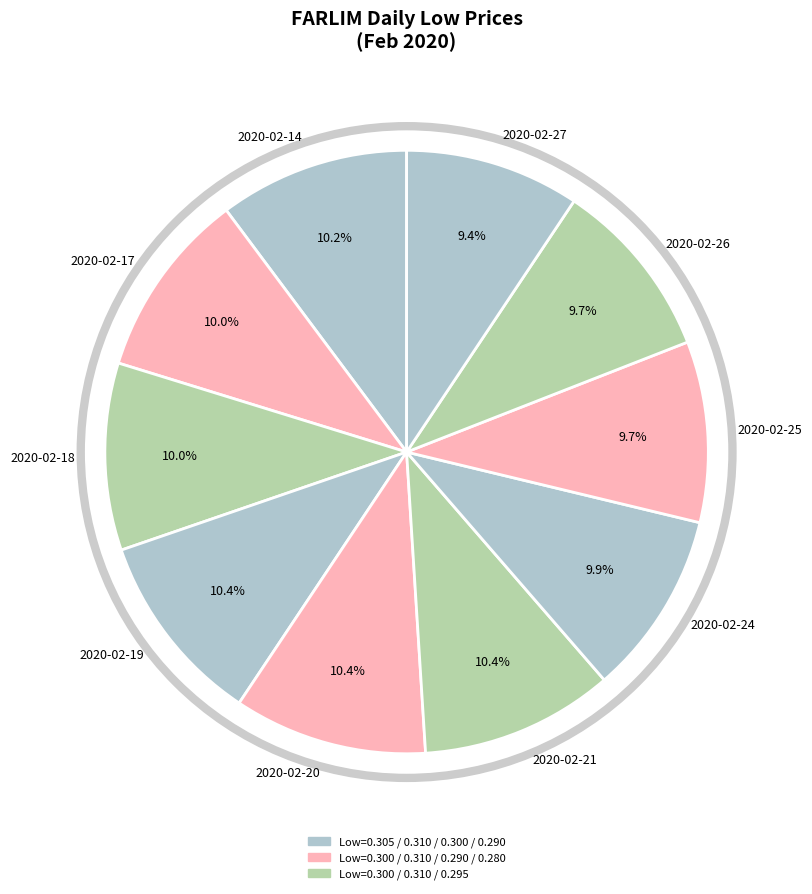

Does 2020-02-24 represent more than half of the total?

No